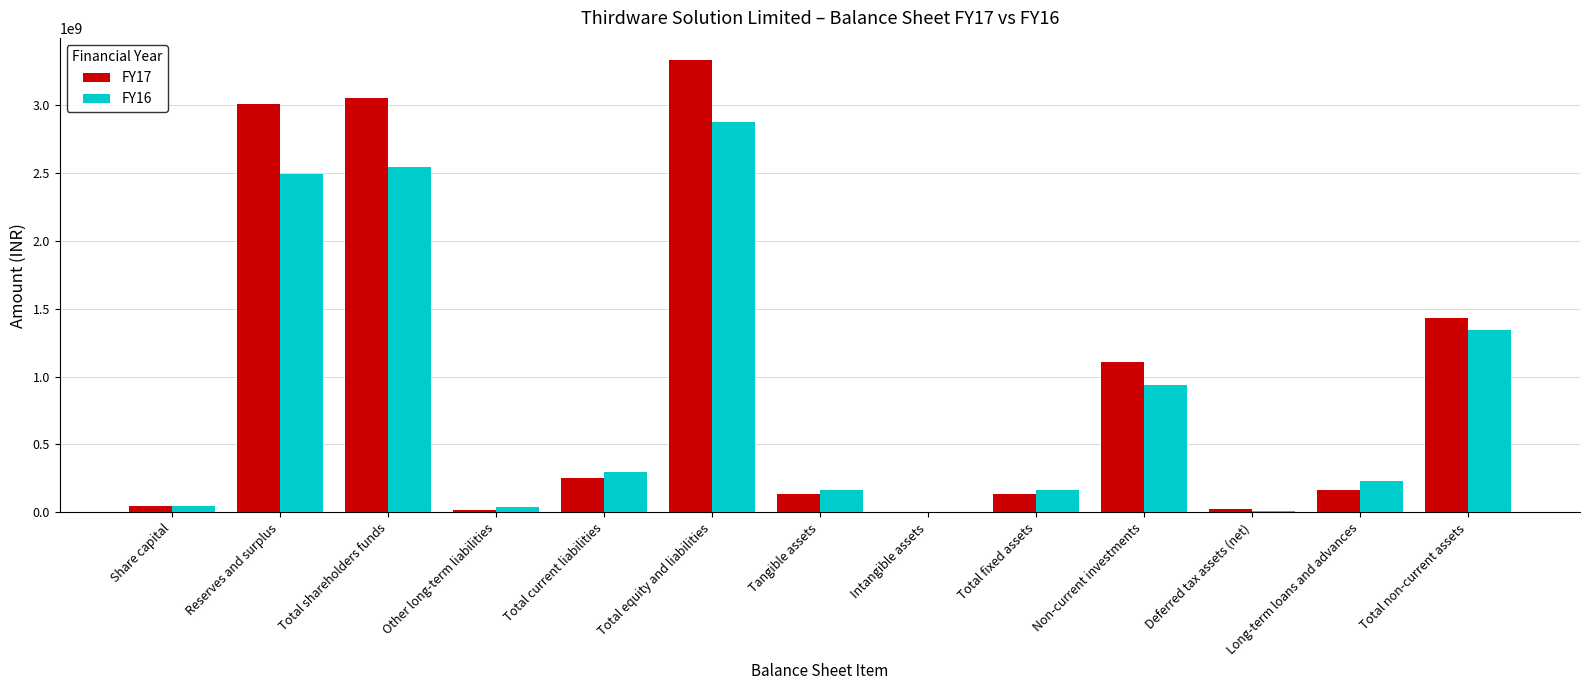

The FY17 series shows 1016595764 at Reserves and surplus. True or false?

False